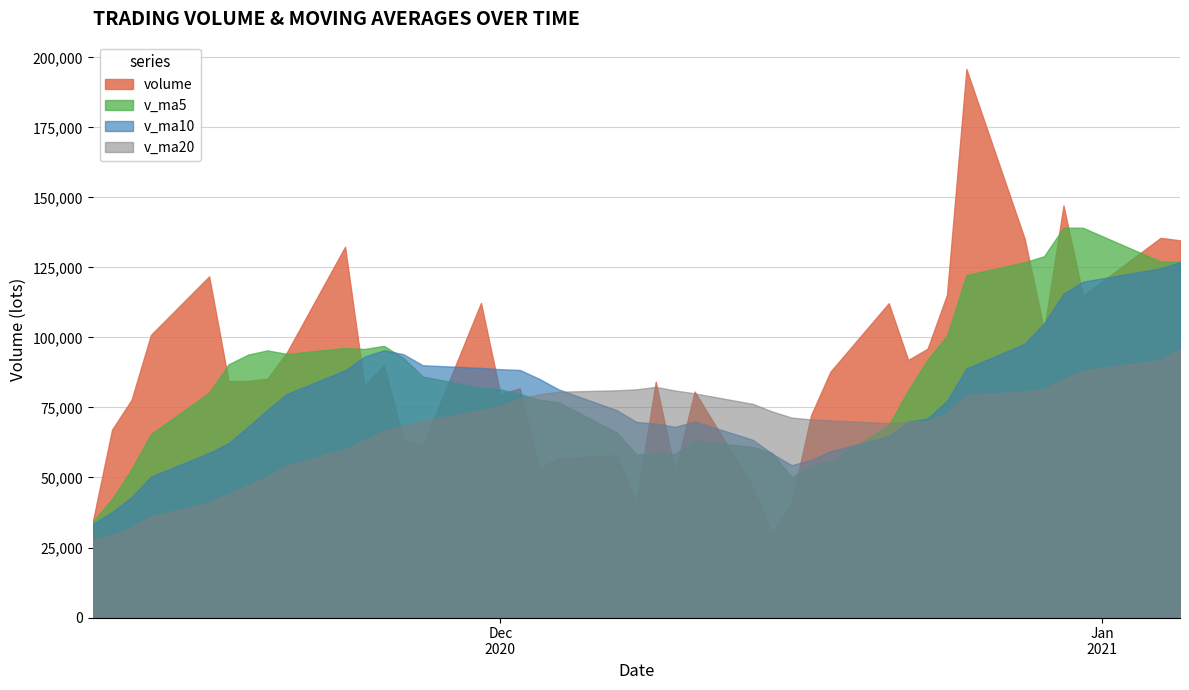

Which has a higher value, 26 or 13?

26